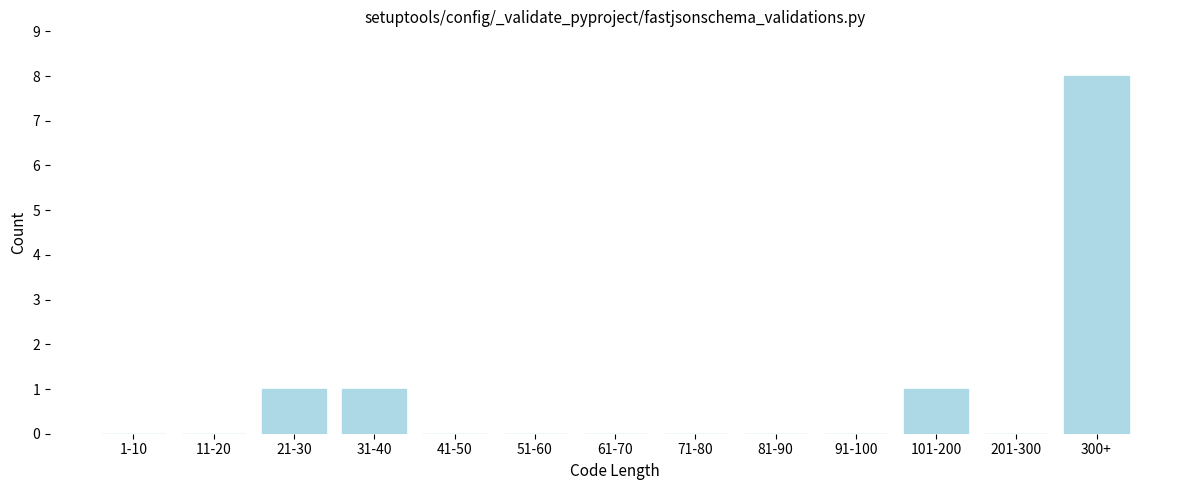

True or false: the data shows 2 at 101-200.

False